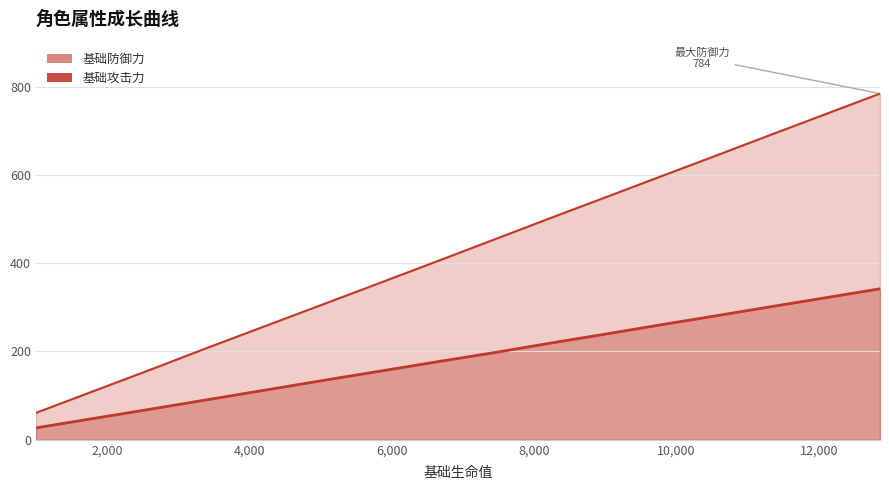

Which category has the lowest value in the 基础攻击力 series?

1